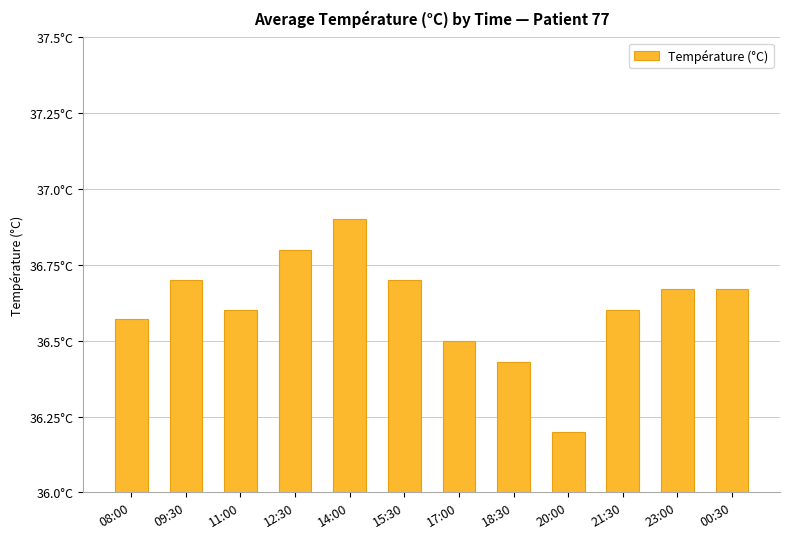

What position from the right is 20:00?

4